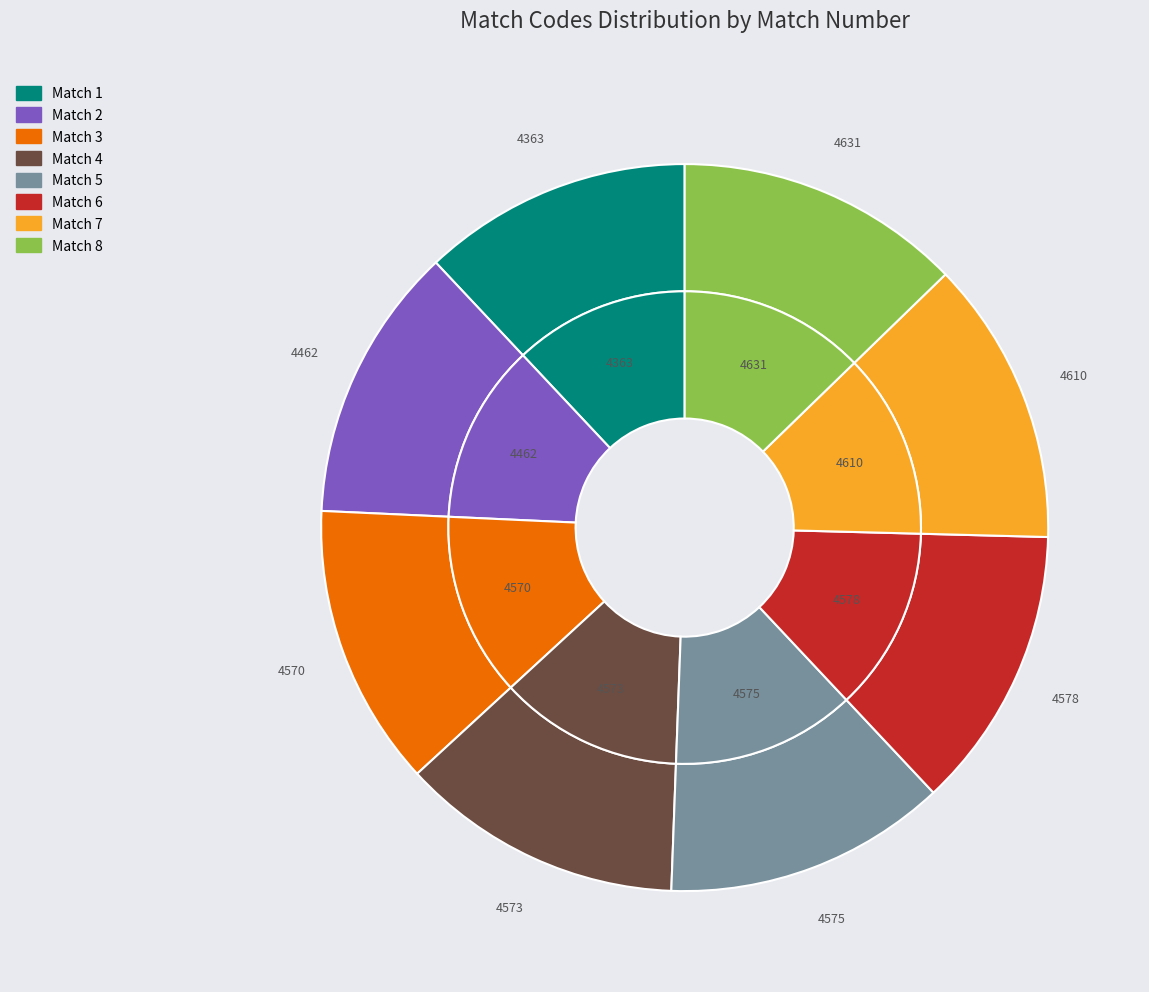

True or false: Match 3 accounts for 18% of the total.

False